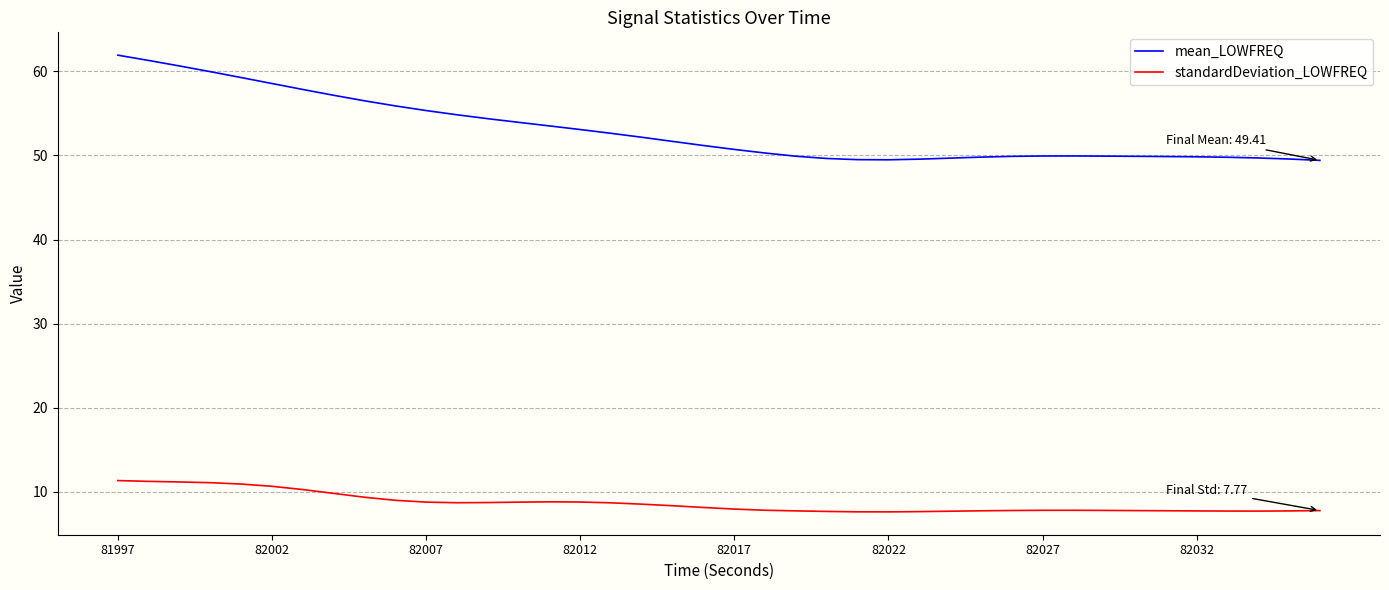

Rank the series by their average value, from highest to lowest.

mean_LOWFREQ, standardDeviation_LOWFREQ